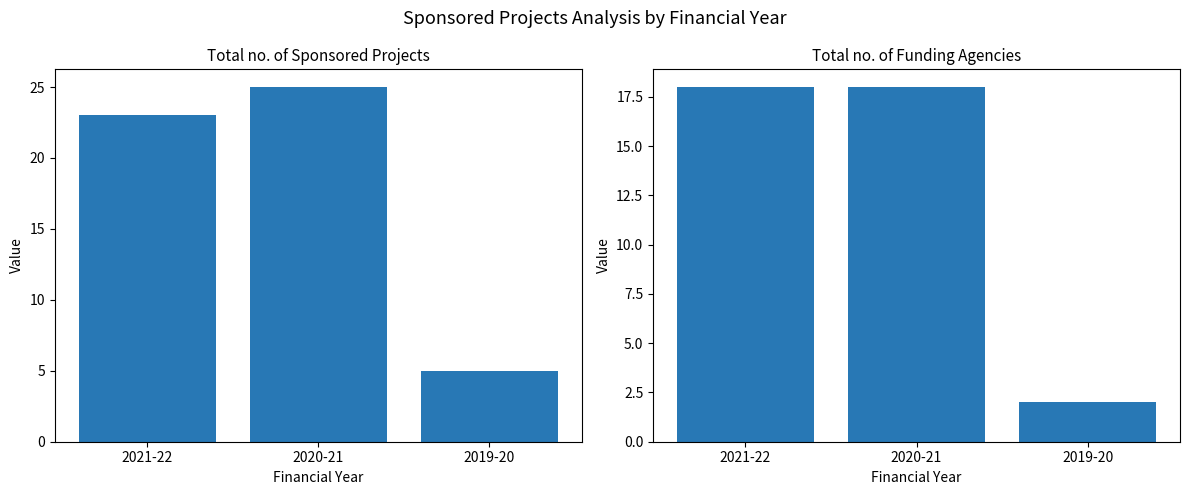

Reading left to right, list all the values displayed in this chart.

Total no. of Sponsored Projects: 2021-22=23	2020-21=25	2019-20=5
Total no. of Funding Agencies: 2021-22=18	2020-21=18	2019-20=2